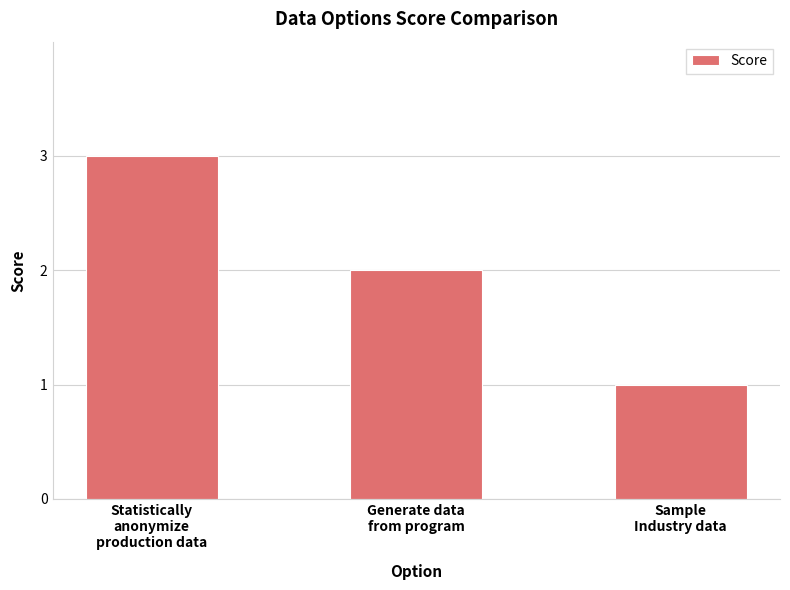

Which label corresponds to the smallest value in the chart?

Sample
Industry data